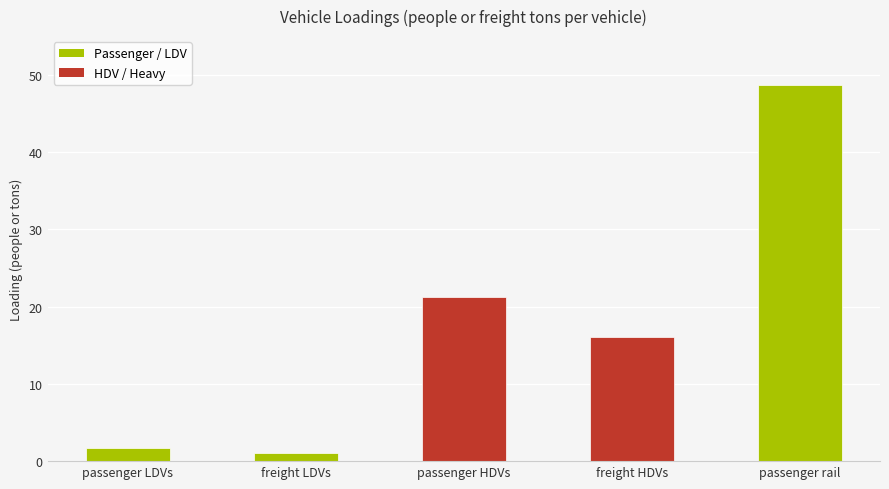

Count the number of categories in the chart.

5